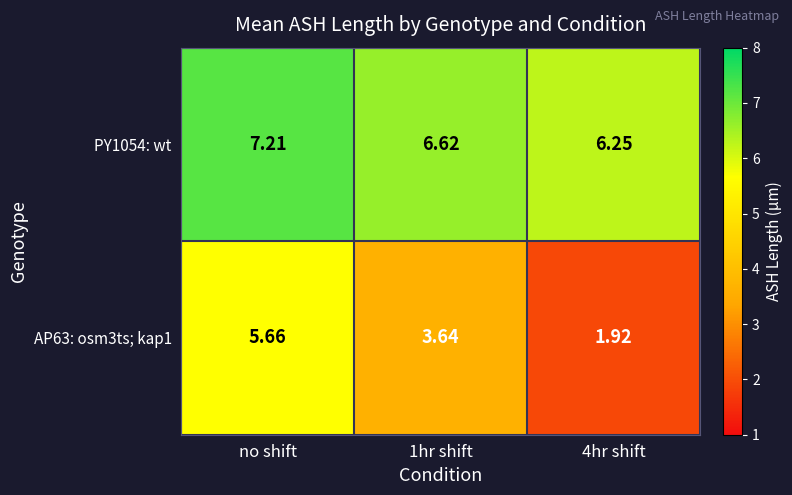

Is the value of AP63: osm3ts; kap1 at 4hr shift greater than the value of PY1054: wt at no shift?

No